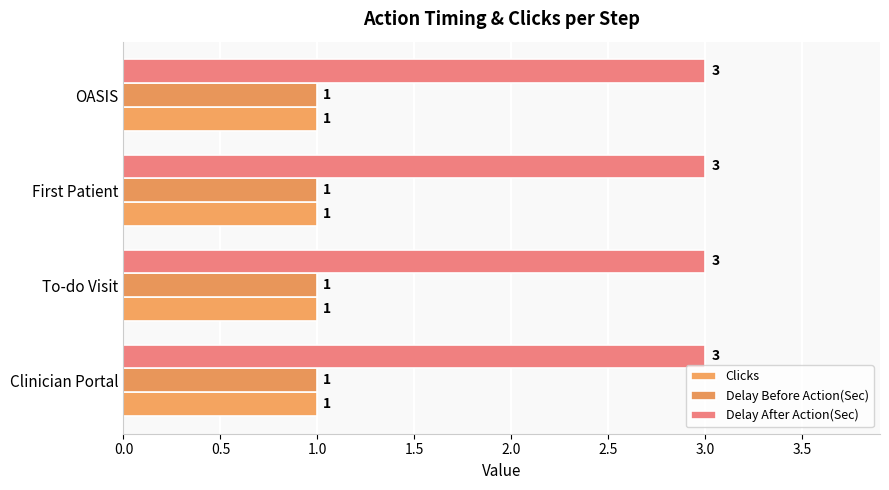

Rank the categories by Delay After Action(Sec) value from lowest to highest.

Clinician Portal, To-do Visit, First Patient, OASIS